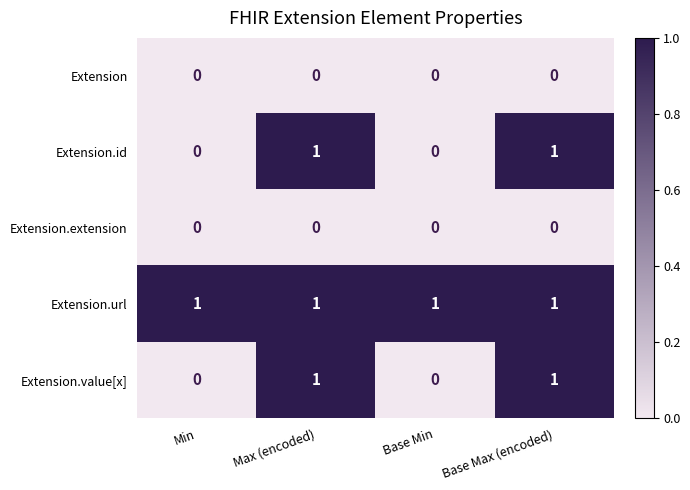

Is it true that Extension.extension equals 0 at Base Max (encoded)?

True